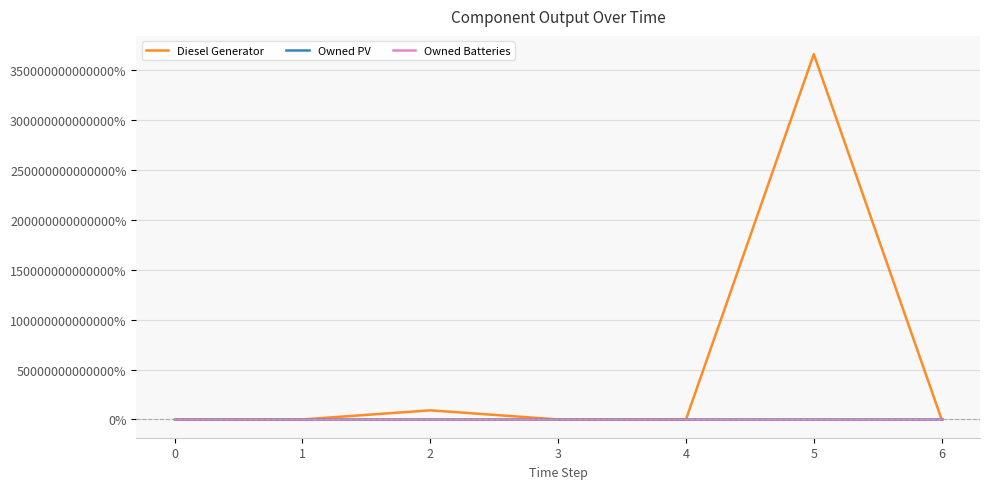

True or false: Diesel Generator and Owned Batteries cross at least once.

False